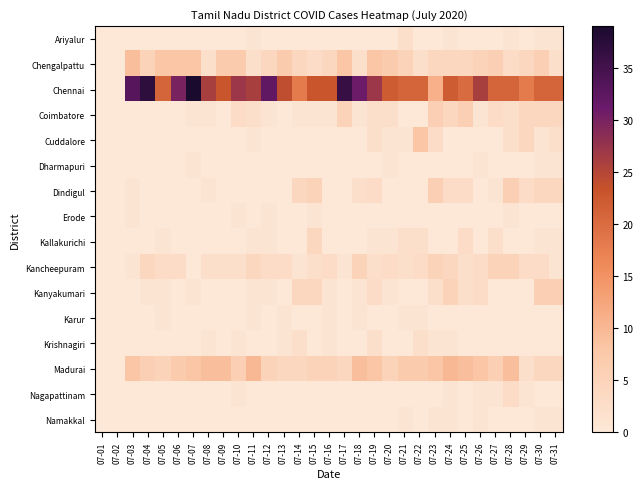

Reading right to left, list all the values displayed in this chart.

Ariyalur: 07-31=1	07-30=1	07-29=0	07-28=1	07-27=0	07-26=0	07-25=0	07-24=1	07-23=0	07-22=0	07-21=2	07-20=0	07-19=0	07-18=0	07-17=0	07-16=0	07-15=0	07-14=0	07-13=0	07-12=0	07-11=1	07-10=0	07-09=0	07-08=0	07-07=0	07-06=0	07-05=0	07-04=0	07-03=0	07-02=0	07-01=0
Chengalpattu: 07-31=2	07-30=6	07-29=4	07-28=3	07-27=6	07-26=5	07-25=4	07-24=4	07-23=4	07-22=2	07-21=5	07-20=7	07-19=8	07-18=2	07-17=8	07-16=4	07-15=3	07-14=4	07-13=7	07-12=4	07-11=2	07-10=7	07-09=7	07-08=2	07-07=8	07-06=8	07-05=8	07-04=5	07-03=9	07-02=0	07-01=0
Chennai: 07-31=21	07-30=21	07-29=18	07-28=21	07-27=21	07-26=26	07-25=20	07-24=22	07-23=11	07-22=21	07-21=21	07-20=22	07-19=27	07-18=31	07-17=36	07-16=23	07-15=23	07-14=18	07-13=24	07-12=32	07-11=26	07-10=27	07-09=23	07-08=26	07-07=39	07-06=30	07-05=21	07-04=37	07-03=33	07-02=0	07-01=0
Coimbatore: 07-31=4	07-30=4	07-29=4	07-28=2	07-27=3	07-26=1	07-25=6	07-24=4	07-23=6	07-22=0	07-21=0	07-20=2	07-19=2	07-18=1	07-17=5	07-16=1	07-15=1	07-14=1	07-13=0	07-12=1	07-11=2	07-10=3	07-09=0	07-08=1	07-07=1	07-06=0	07-05=0	07-04=0	07-03=0	07-02=0	07-01=0
Cuddalore: 07-31=2	07-30=1	07-29=4	07-28=2	07-27=0	07-26=0	07-25=0	07-24=0	07-23=3	07-22=8	07-21=1	07-20=1	07-19=2	07-18=0	07-17=0	07-16=0	07-15=0	07-14=0	07-13=0	07-12=0	07-11=1	07-10=0	07-09=0	07-08=0	07-07=0	07-06=0	07-05=0	07-04=0	07-03=0	07-02=0	07-01=0
Dharmapuri: 07-31=1	07-30=1	07-29=0	07-28=0	07-27=0	07-26=1	07-25=0	07-24=0	07-23=0	07-22=0	07-21=0	07-20=1	07-19=0	07-18=0	07-17=0	07-16=0	07-15=0	07-14=0	07-13=0	07-12=0	07-11=0	07-10=0	07-09=0	07-08=0	07-07=1	07-06=0	07-05=0	07-04=0	07-03=0	07-02=0	07-01=0
Dindigul: 07-31=4	07-30=4	07-29=3	07-28=6	07-27=1	07-26=0	07-25=3	07-24=3	07-23=6	07-22=0	07-21=0	07-20=0	07-19=3	07-18=2	07-17=0	07-16=0	07-15=5	07-14=4	07-13=0	07-12=0	07-11=0	07-10=0	07-09=0	07-08=1	07-07=0	07-06=0	07-05=0	07-04=0	07-03=1	07-02=0	07-01=0
Erode: 07-31=0	07-30=0	07-29=0	07-28=1	07-27=0	07-26=0	07-25=0	07-24=0	07-23=0	07-22=0	07-21=0	07-20=0	07-19=0	07-18=0	07-17=0	07-16=0	07-15=1	07-14=0	07-13=0	07-12=1	07-11=0	07-10=1	07-09=0	07-08=0	07-07=0	07-06=0	07-05=0	07-04=0	07-03=1	07-02=0	07-01=0
Kallakurichi: 07-31=1	07-30=1	07-29=0	07-28=0	07-27=2	07-26=0	07-25=3	07-24=0	07-23=0	07-22=2	07-21=2	07-20=1	07-19=1	07-18=0	07-17=0	07-16=0	07-15=4	07-14=0	07-13=0	07-12=1	07-11=1	07-10=0	07-09=0	07-08=0	07-07=0	07-06=0	07-05=1	07-04=0	07-03=0	07-02=0	07-01=0
Kancheepuram: 07-31=1	07-30=3	07-29=3	07-28=5	07-27=5	07-26=3	07-25=2	07-24=4	07-23=5	07-22=3	07-21=2	07-20=3	07-19=2	07-18=5	07-17=1	07-16=3	07-15=2	07-14=1	07-13=3	07-12=3	07-11=4	07-10=2	07-09=2	07-08=2	07-07=0	07-06=3	07-05=3	07-04=4	07-03=1	07-02=0	07-01=0
Kanyakumari: 07-31=6	07-30=6	07-29=0	07-28=0	07-27=0	07-26=3	07-25=2	07-24=5	07-23=2	07-22=0	07-21=0	07-20=1	07-19=3	07-18=1	07-17=0	07-16=1	07-15=4	07-14=4	07-13=0	07-12=1	07-11=1	07-10=0	07-09=0	07-08=0	07-07=1	07-06=0	07-05=1	07-04=1	07-03=0	07-02=0	07-01=0
Karur: 07-31=0	07-30=0	07-29=0	07-28=0	07-27=0	07-26=0	07-25=0	07-24=0	07-23=0	07-22=1	07-21=1	07-20=0	07-19=0	07-18=1	07-17=0	07-16=1	07-15=0	07-14=0	07-13=1	07-12=0	07-11=1	07-10=0	07-09=0	07-08=0	07-07=0	07-06=0	07-05=1	07-04=0	07-03=0	07-02=0	07-01=0
Krishnagiri: 07-31=0	07-30=0	07-29=0	07-28=0	07-27=0	07-26=0	07-25=0	07-24=1	07-23=1	07-22=2	07-21=0	07-20=0	07-19=2	07-18=0	07-17=0	07-16=1	07-15=0	07-14=2	07-13=1	07-12=0	07-11=0	07-10=1	07-09=0	07-08=1	07-07=0	07-06=0	07-05=0	07-04=0	07-03=0	07-02=0	07-01=0
Madurai: 07-31=4	07-30=4	07-29=2	07-28=9	07-27=6	07-26=8	07-25=9	07-24=10	07-23=8	07-22=7	07-21=7	07-20=5	07-19=8	07-18=9	07-17=4	07-16=5	07-15=5	07-14=4	07-13=4	07-12=5	07-11=10	07-10=6	07-09=9	07-08=9	07-07=8	07-06=7	07-05=5	07-04=6	07-03=8	07-02=0	07-01=0
Nagapattinam: 07-31=0	07-30=0	07-29=1	07-28=3	07-27=1	07-26=1	07-25=0	07-24=1	07-23=0	07-22=0	07-21=0	07-20=0	07-19=0	07-18=0	07-17=0	07-16=0	07-15=0	07-14=0	07-13=0	07-12=0	07-11=0	07-10=1	07-09=0	07-08=0	07-07=0	07-06=0	07-05=0	07-04=0	07-03=0	07-02=0	07-01=0
Namakkal: 07-31=1	07-30=1	07-29=0	07-28=0	07-27=0	07-26=1	07-25=0	07-24=1	07-23=1	07-22=0	07-21=1	07-20=0	07-19=0	07-18=0	07-17=0	07-16=0	07-15=0	07-14=0	07-13=0	07-12=0	07-11=0	07-10=0	07-09=0	07-08=0	07-07=0	07-06=0	07-05=0	07-04=0	07-03=0	07-02=0	07-01=0